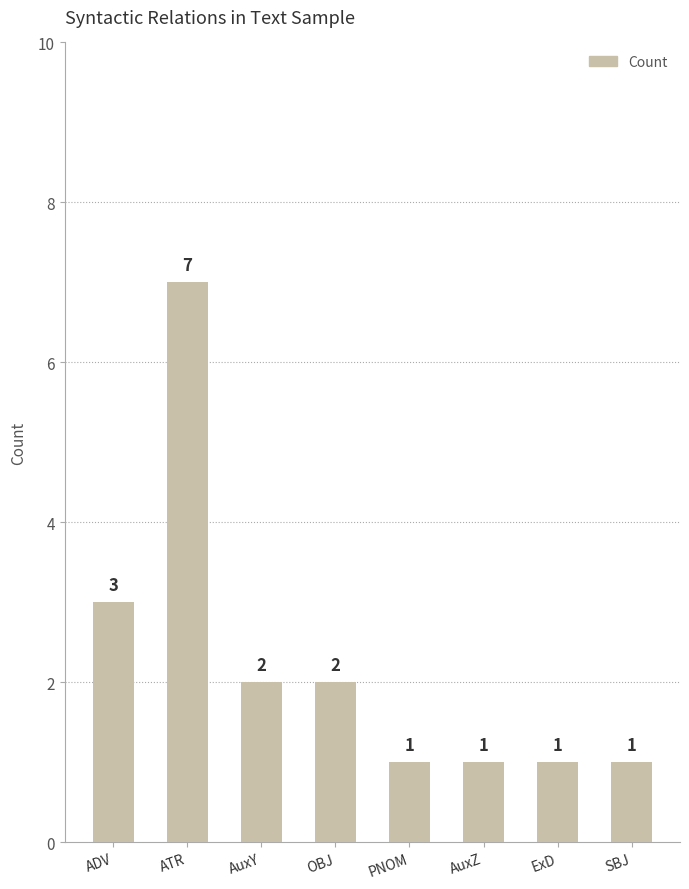

Count the number of categories in the chart.

8